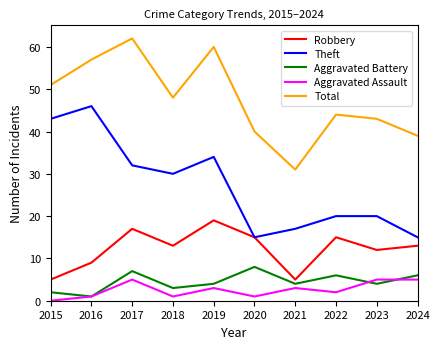

Rank the series by their maximum value, from highest to lowest.

Total, Theft, Robbery, Aggravated Battery, Aggravated Assault